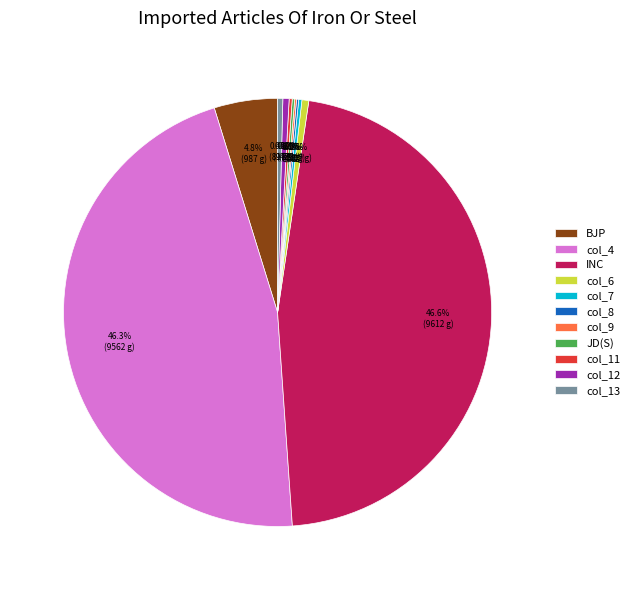

Does any single category account for the majority?

No